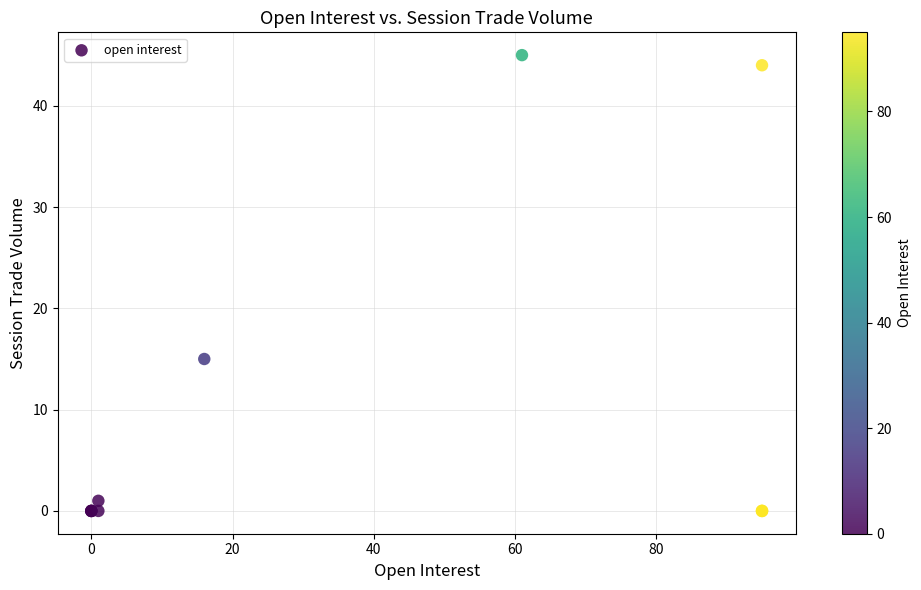

What Y value in the scatter plot is closest to 22?

15